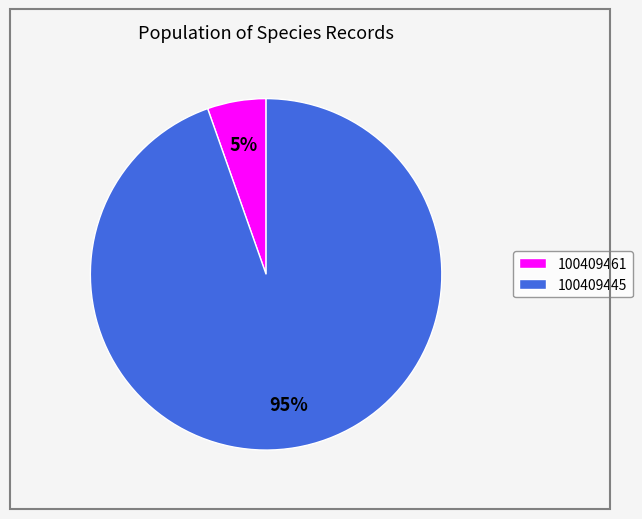

To the nearest percent, what is the combined percentage of 100409445 and 100409461?

100%